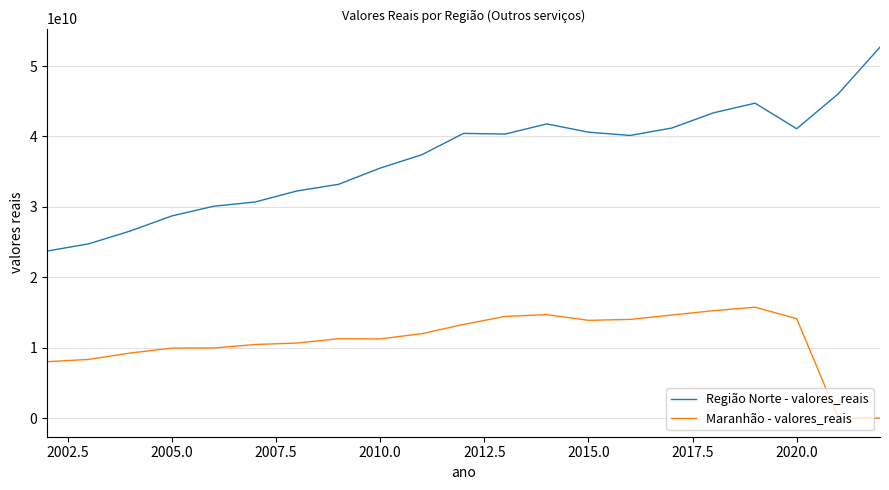

What is the difference between the maximum and minimum values in the Região Norte - valores_reais series?

28960718142.4